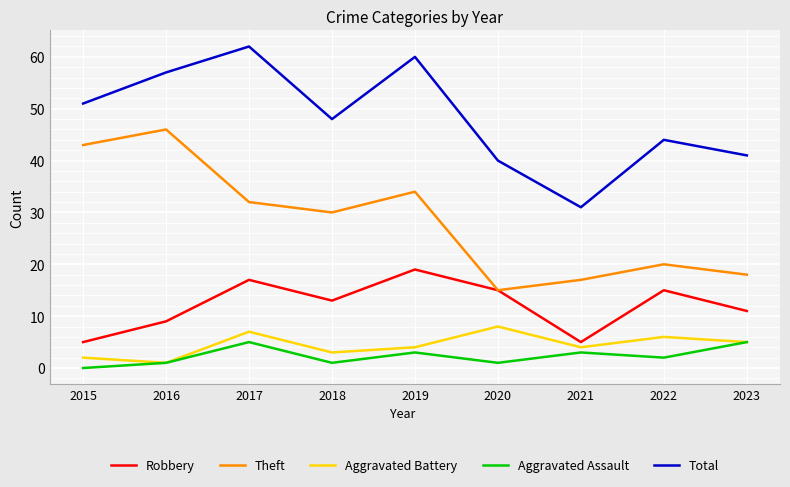

Does the chart have visible grid lines?

Yes